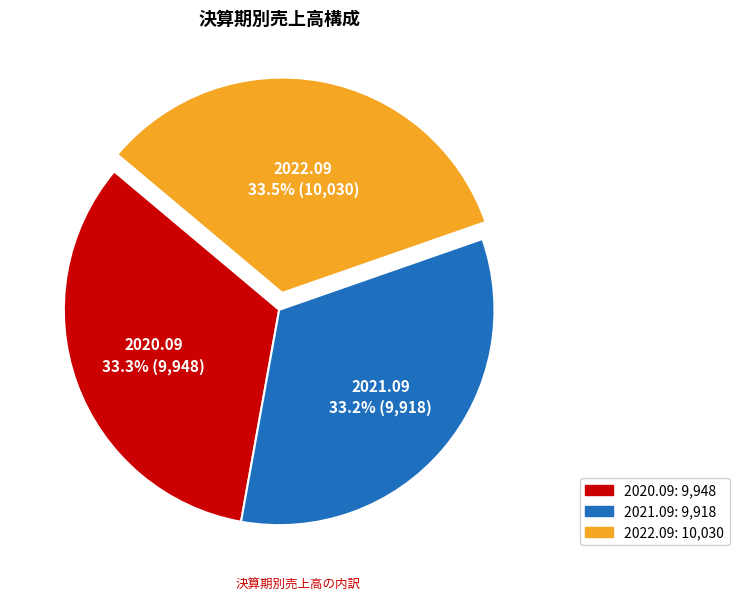

Is the sum of 2021.09 and 2022.09 greater than half?

Yes